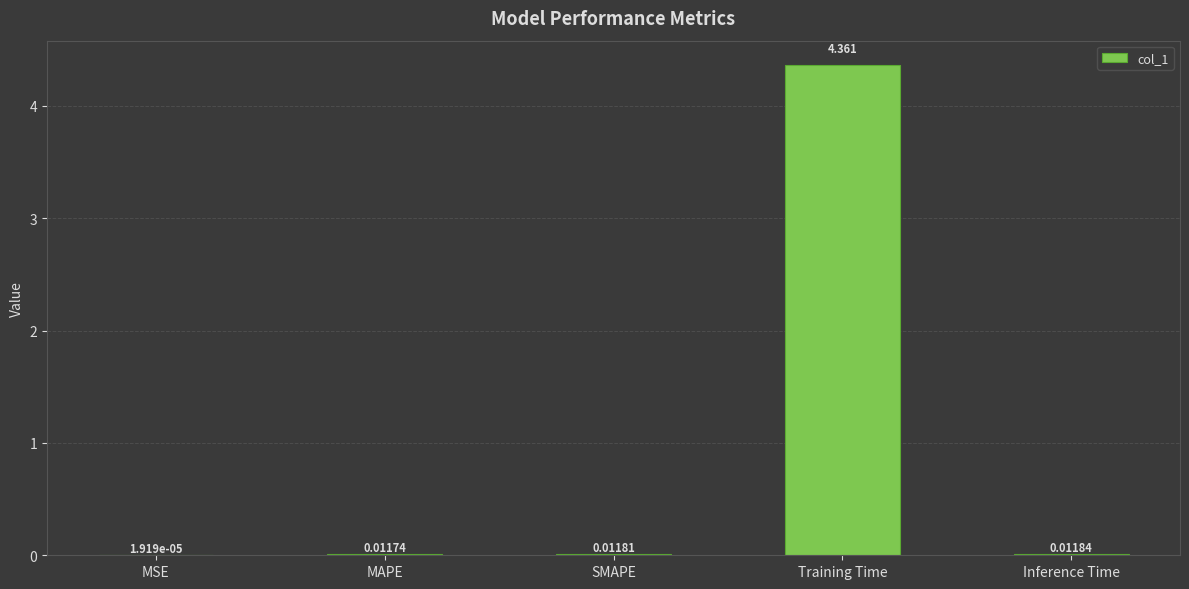

At which category does the chart reach its peak across all series?

Training Time